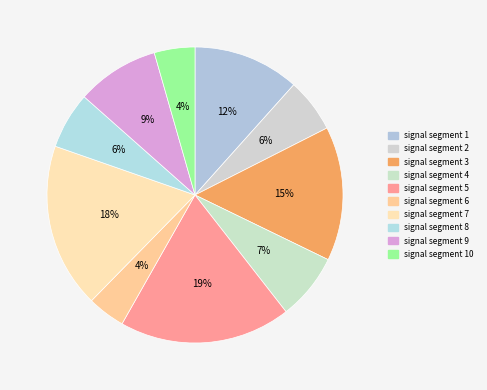

Is there any slice that represents more than half of the pie?

No